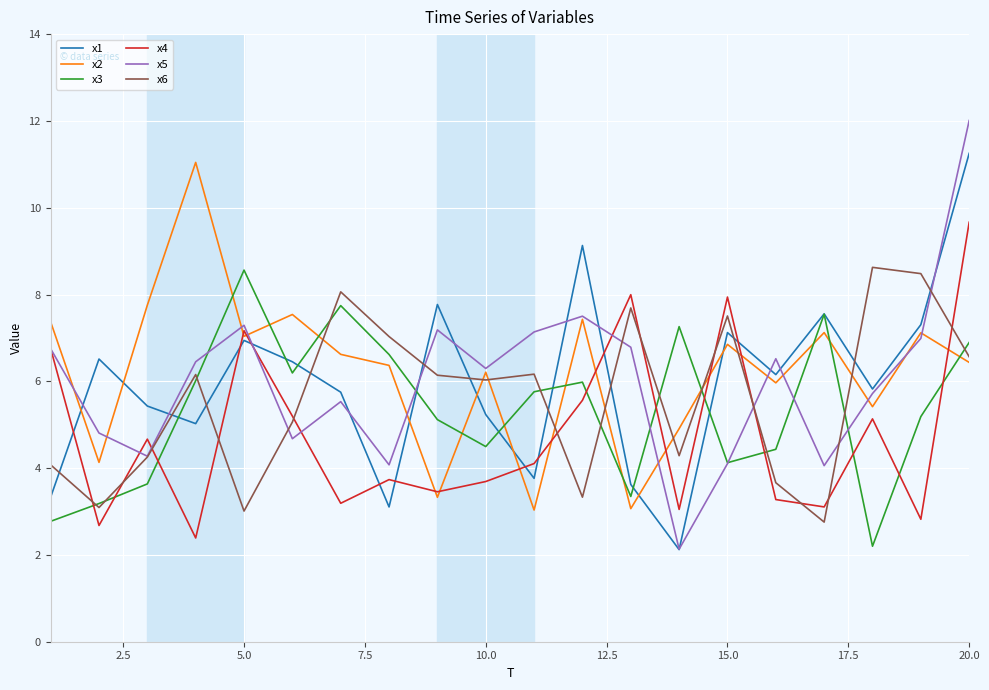

What is the minimum value shown in the chart?

2.1